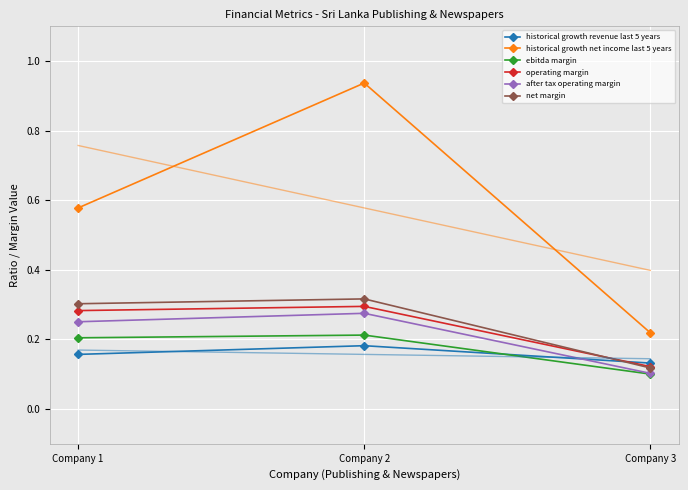

What is the average value of the operating margin series?

0.2